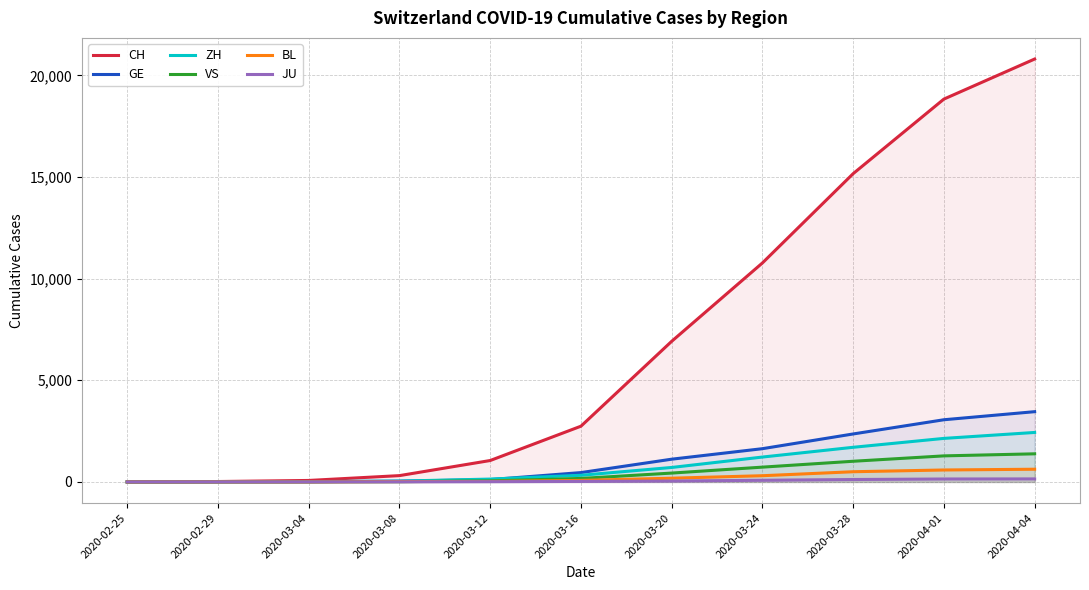

Reading left to right, transcribe all the data shown in this chart.

CH: 2020-02-25=1	2020-02-29=20	2020-03-04=73	2020-03-08=311	2020-03-12=1054	2020-03-16=2742	2020-03-20=6917	2020-03-24=10772	2020-03-28=15164	2020-04-01=18832	2020-04-04=20802
GE: 2020-02-25=0	2020-02-29=6	2020-03-04=11	2020-03-08=38	2020-03-12=114	2020-03-16=460	2020-03-20=1119	2020-03-24=1636	2020-03-28=2360	2020-04-01=3059	2020-04-04=3456
ZH: 2020-02-25=1	2020-02-29=6	2020-03-04=16	2020-03-08=41	2020-03-12=141	2020-03-16=327	2020-03-20=712	2020-03-24=1224	2020-03-28=1704	2020-04-01=2142	2020-04-04=2434
VS: 2020-02-25=0	2020-02-29=1	2020-03-04=4	2020-03-08=12	2020-03-12=53	2020-03-16=172	2020-03-20=436	2020-03-24=728	2020-03-28=1017	2020-04-01=1282	2020-04-04=1383
BL: 2020-02-25=0	2020-02-29=2	2020-03-04=2	2020-03-08=19	2020-03-12=26	2020-03-16=76	2020-03-20=184	2020-03-24=306	2020-03-28=502	2020-04-01=588	2020-04-04=625
JU: 2020-02-25=0	2020-02-29=1	2020-03-04=2	2020-03-08=5	2020-03-12=12	2020-03-16=25	2020-03-20=44	2020-03-24=82	2020-03-28=119	2020-04-01=145	2020-04-04=149